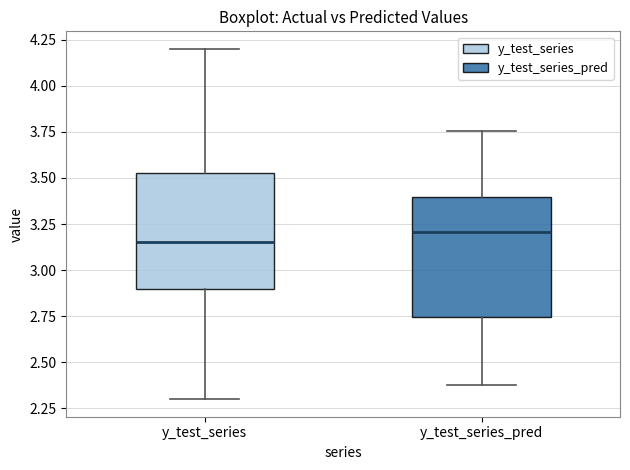

Reading left to right, transcribe this box plot: for each box, give where its median line is, the range the box spans, and where its two whiskers end, as read against the y-axis. The values are not printed on the chart, so give them approximately, as read against the axis.

y_test_series: median 3.15, box 2.90 to 3.55, whiskers 2.30 to 4.20
y_test_series_pred: median 3.20, box 2.75 to 3.40, whiskers 2.35 to 3.75